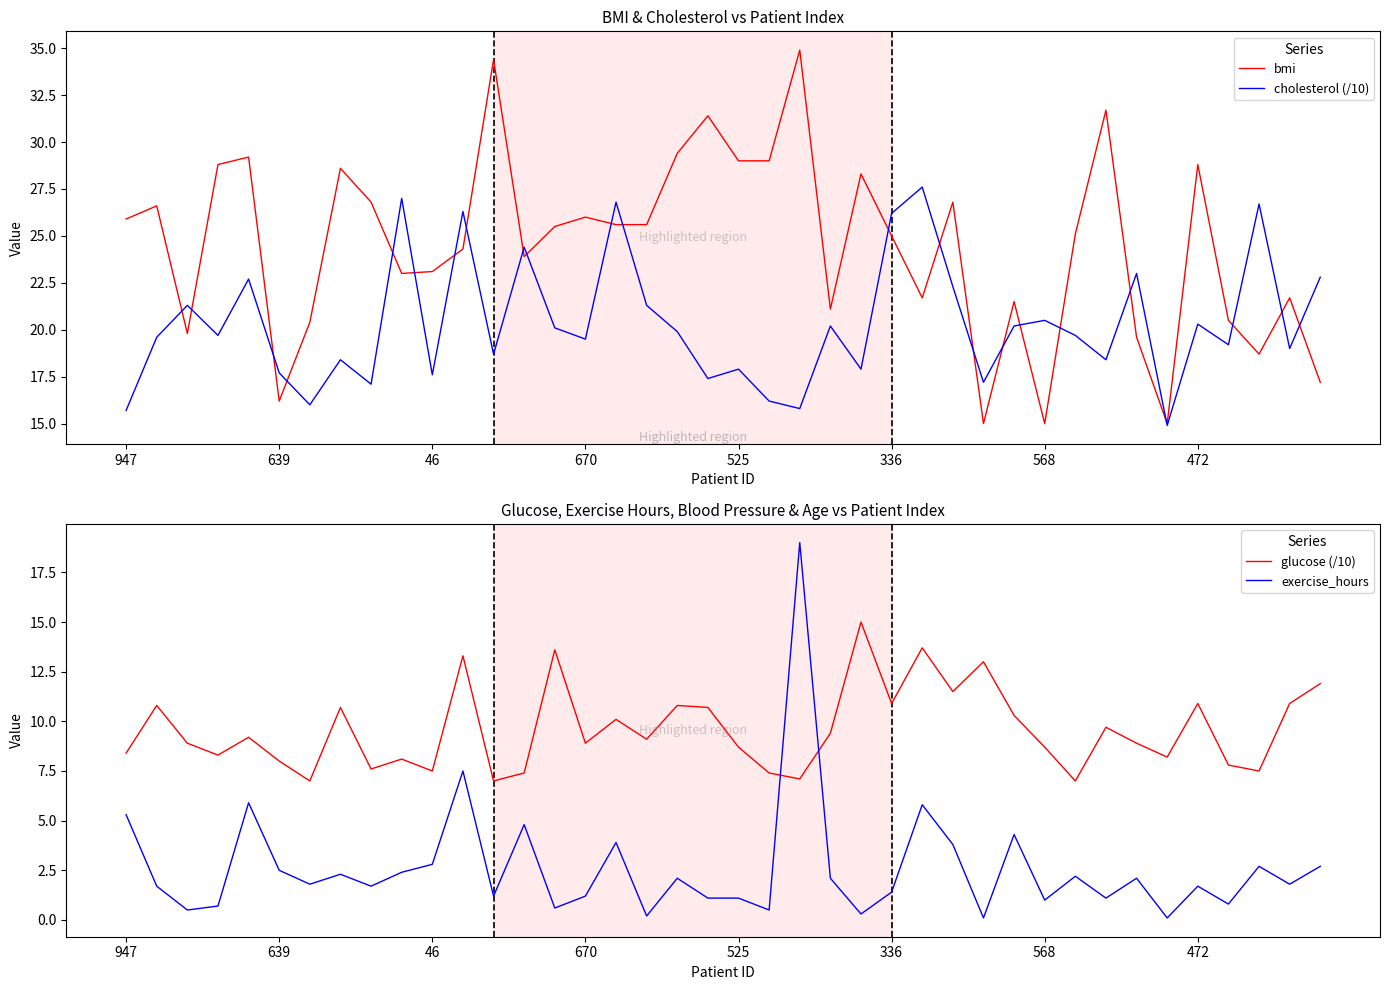

True or false: glucose (/10) has a value of 14.3 at 336.

False